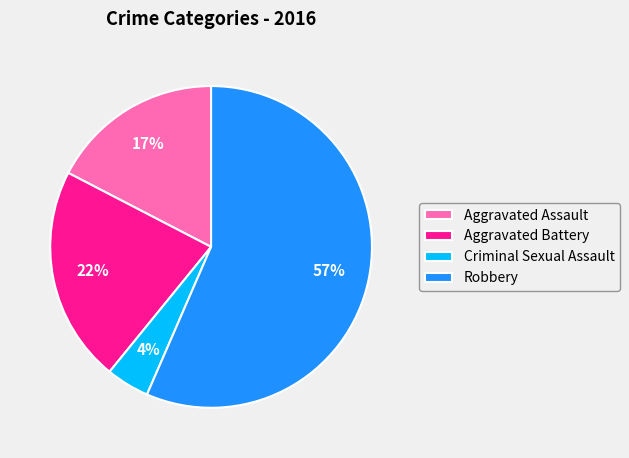

How many slices are in this pie chart?

4